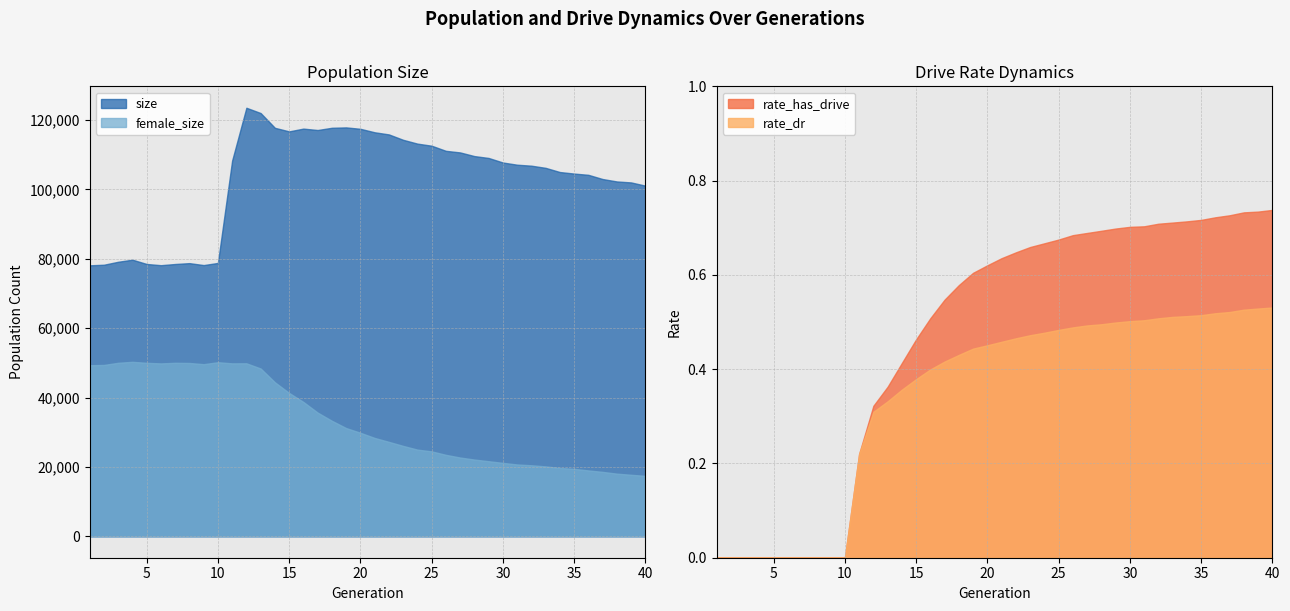

At 39, list the series in order from smallest to largest.

rate_dr, rate_has_drive, female_size, size